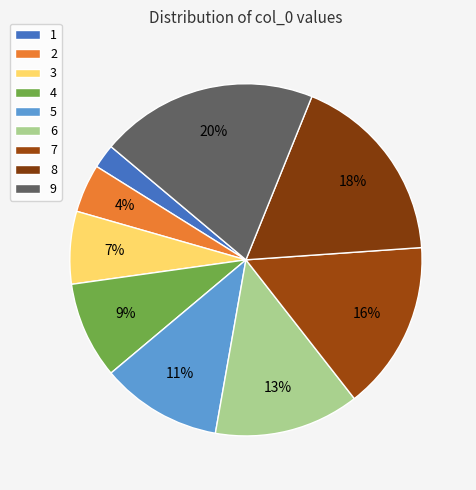

True or false: 9 accounts for 20% of the total.

True